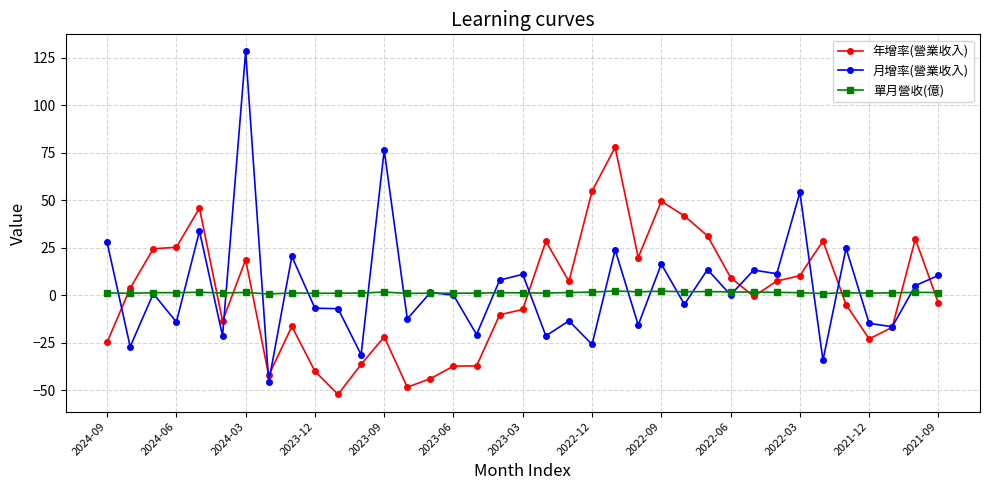

At how many categories does at least one series exceed 64?

3